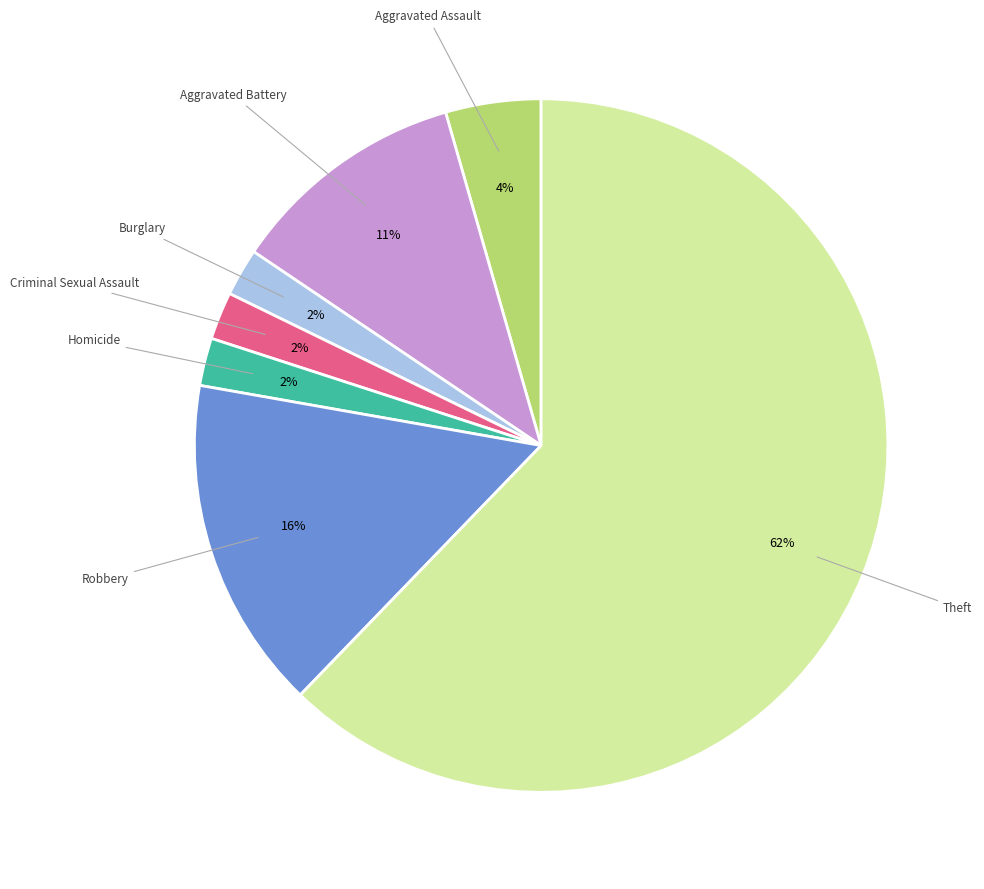

To the nearest percent, what is the average slice percentage?

14%